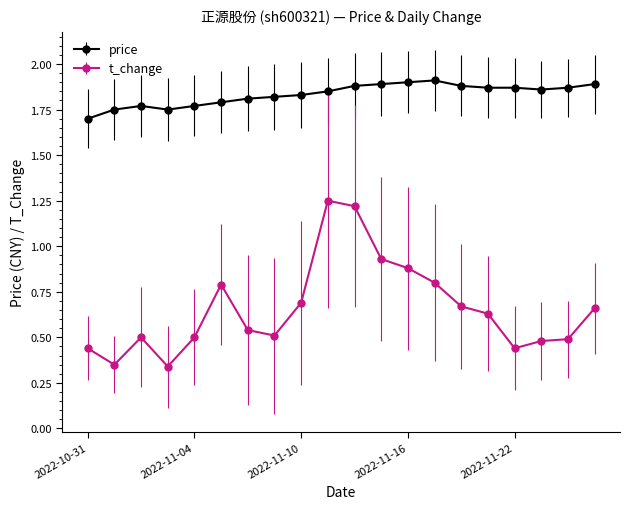

Which series has the widest spread of values?

t_change